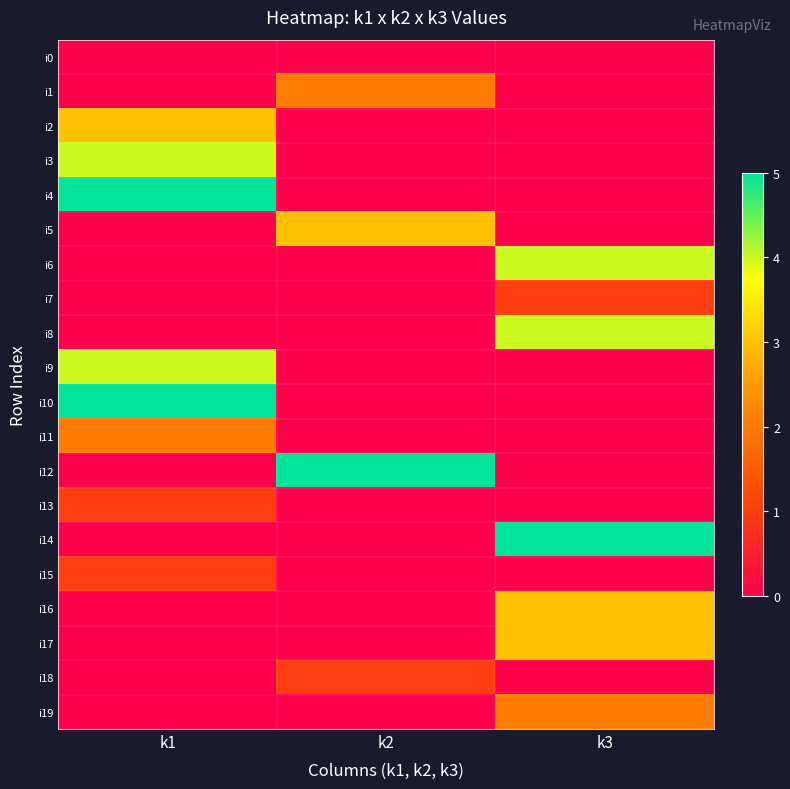

What is the total value across all series at k3?

22